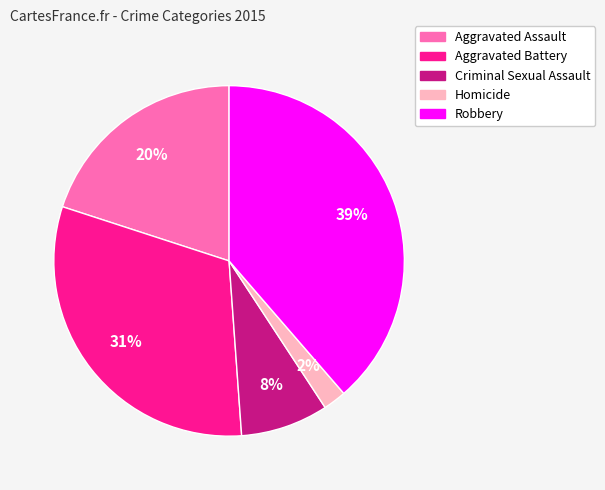

What percentage is the Aggravated Assault slice, to the nearest percent?

20%